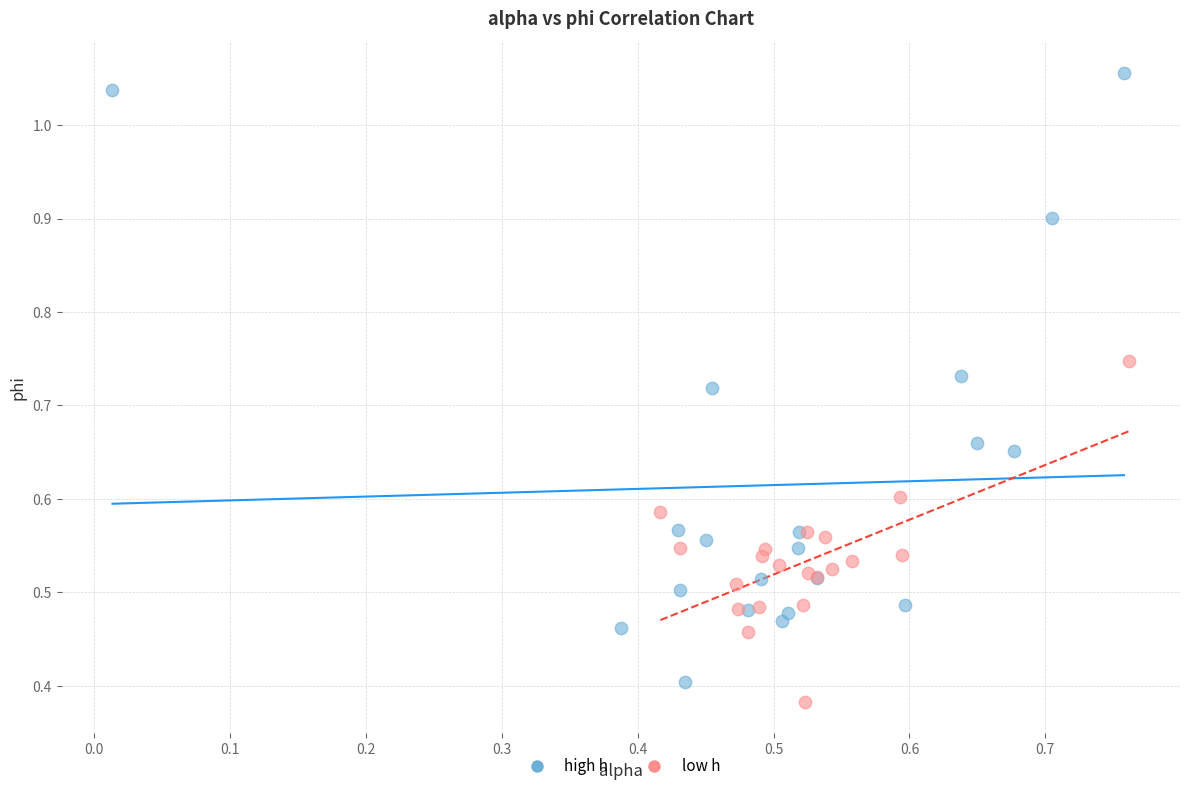

Which series has the largest Y range (max minus min)?

high h